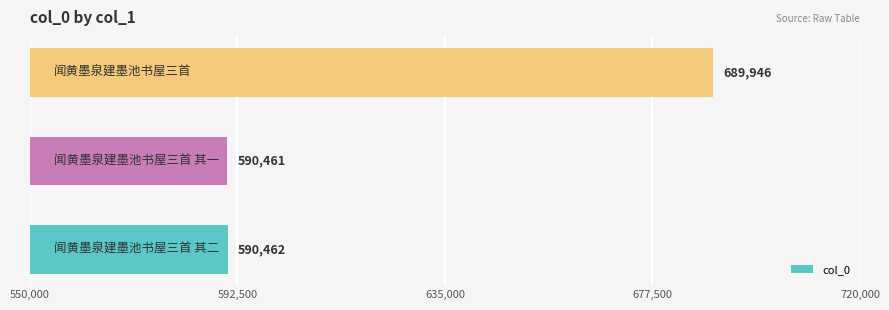

Reading bottom to top, what are all the values shown in this chart?

590462	590461	689946